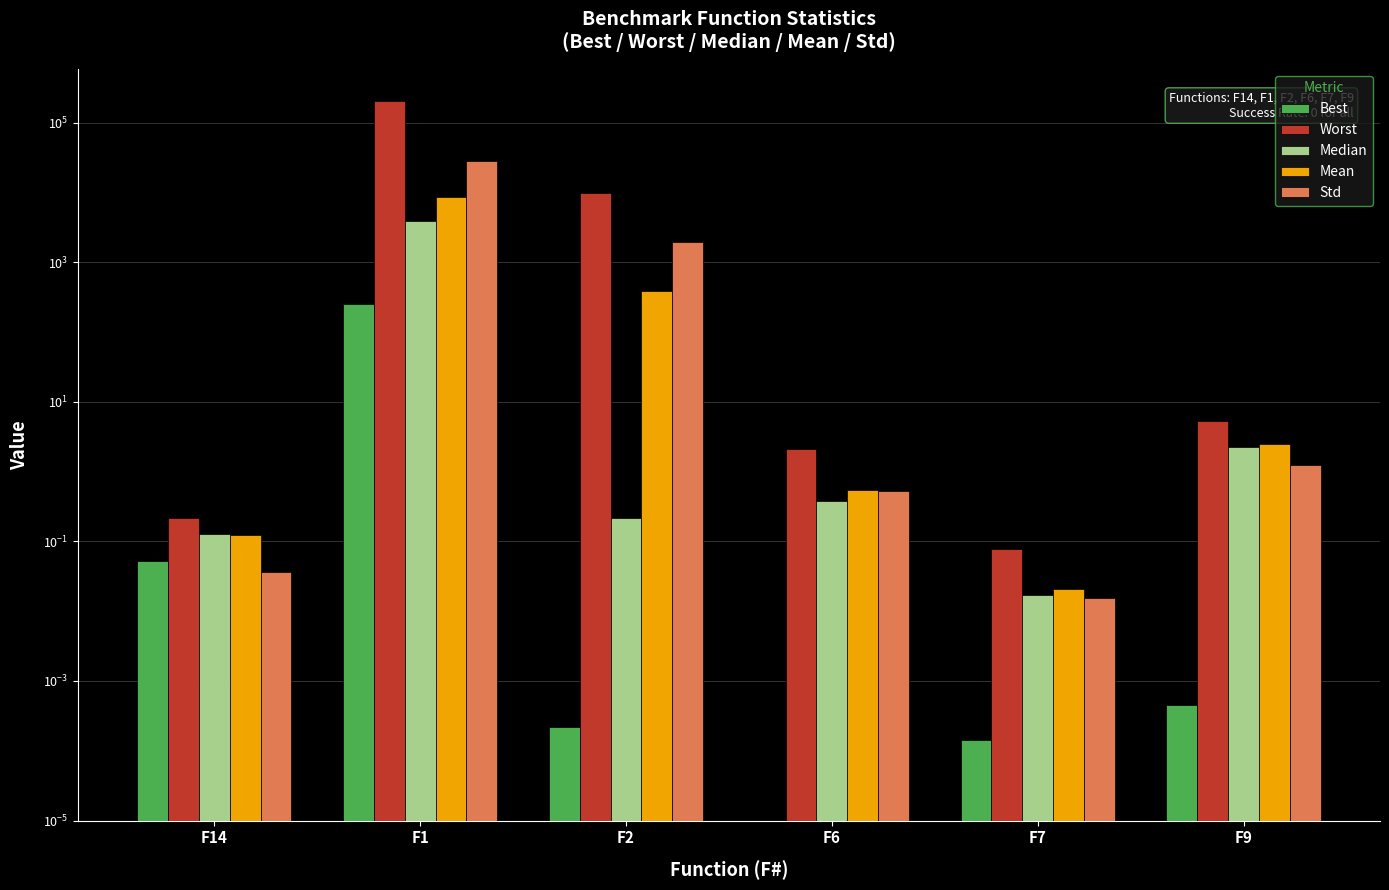

At which label does Worst first exceed 5?

F1